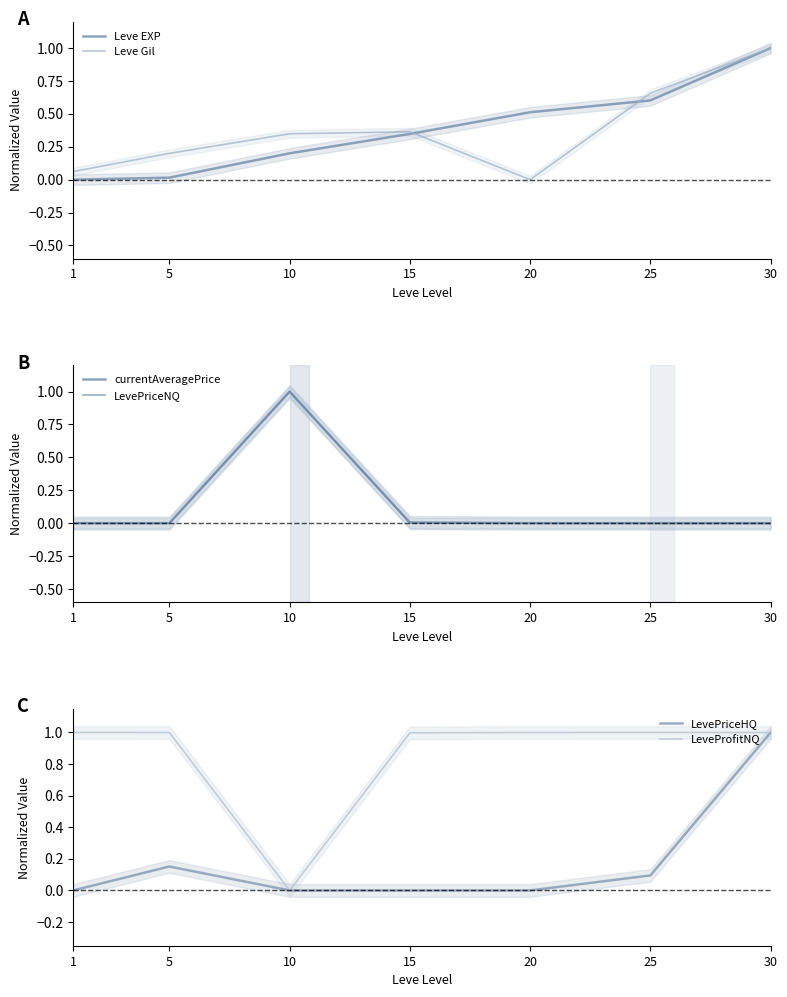

Is the value of Leve EXP at 30 greater than the value of currentAveragePrice at 15?

Yes